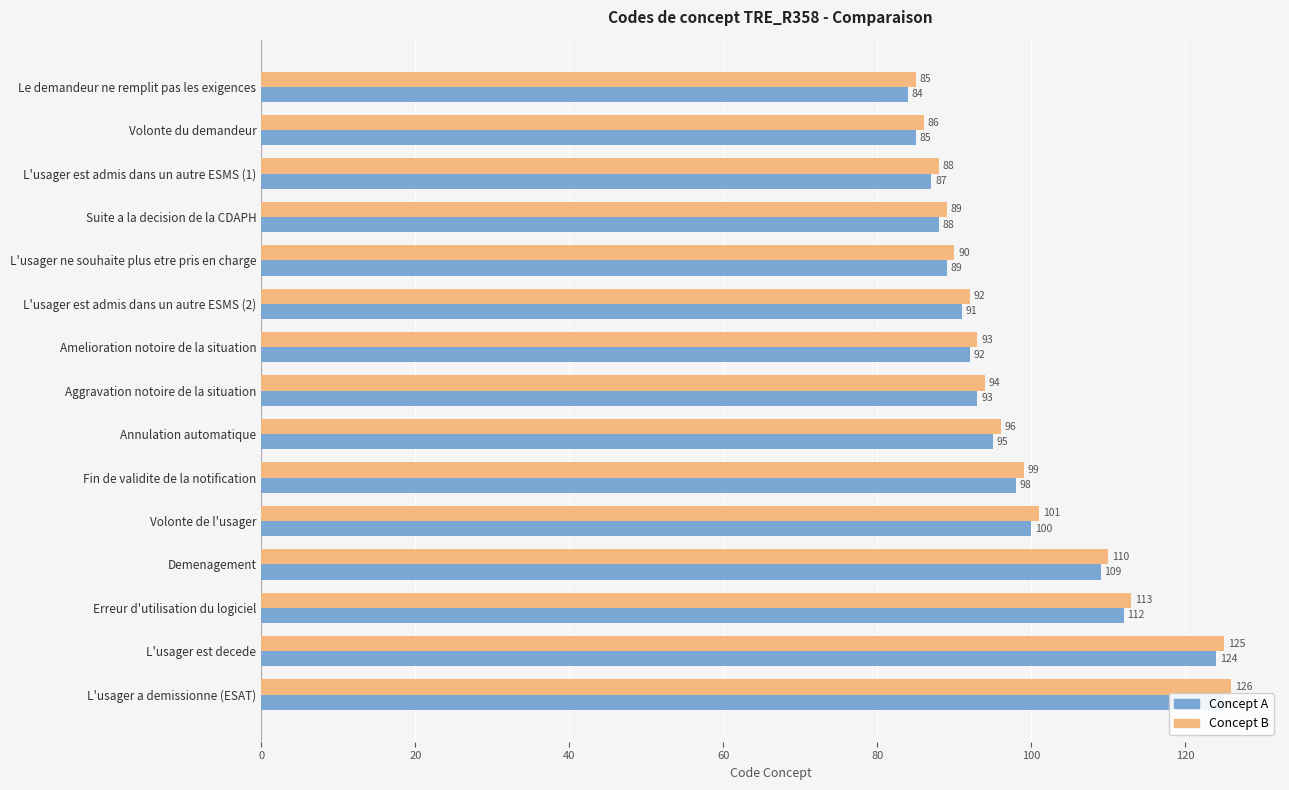

How many distinct data groups are displayed?

2